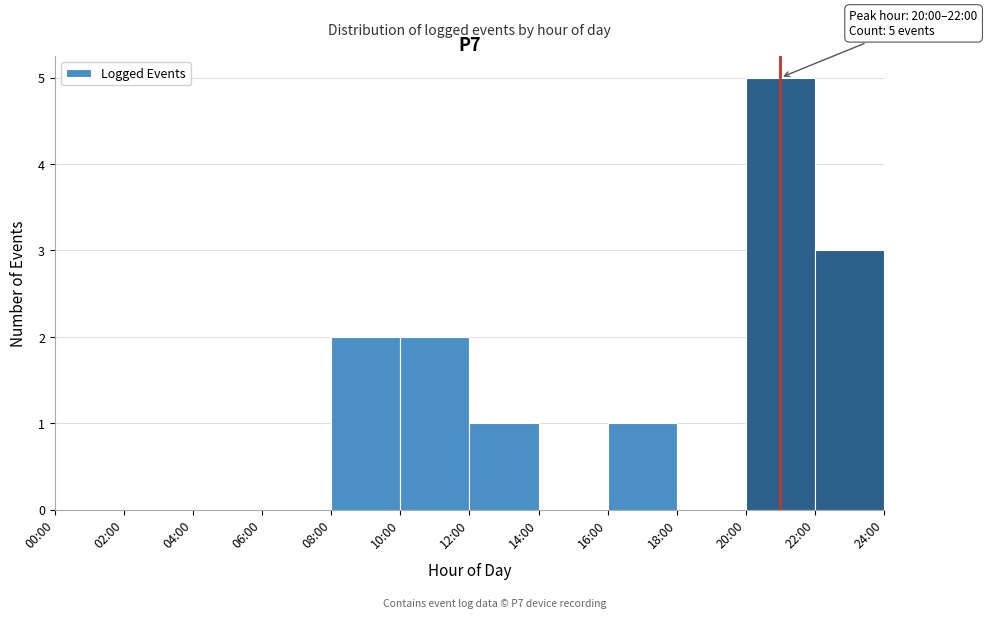

Reading left to right, extract all data points from this chart.

00:00=0	02:00=0	04:00=0	06:00=0	08:00=2	10:00=2	12:00=1	14:00=0	16:00=1	18:00=0	20:00=5	22:00=3